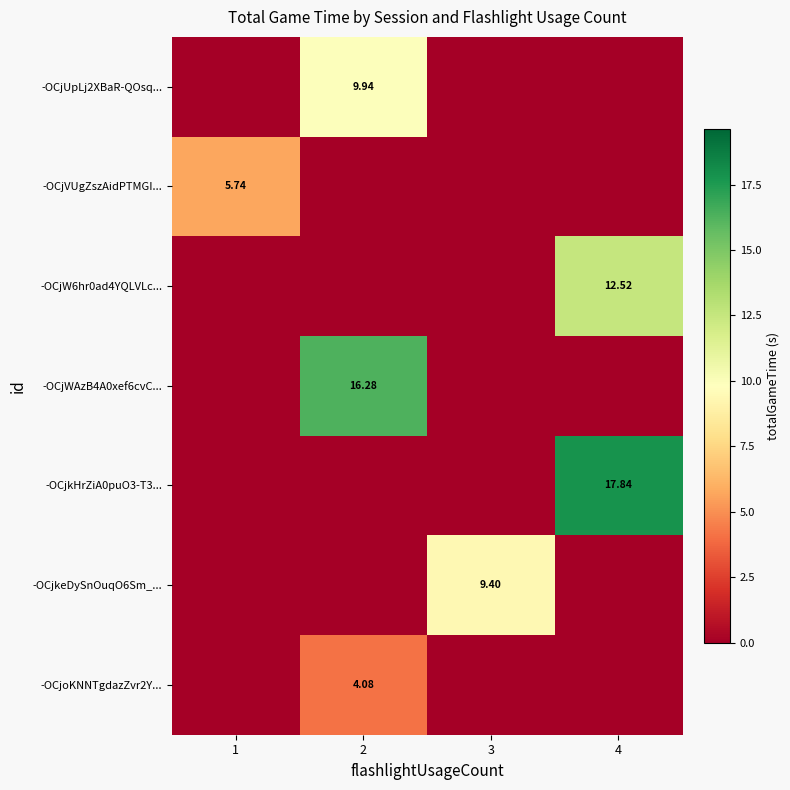

Read the -OCjW6hr0ad4YQLVLc... value at 4.

12.5